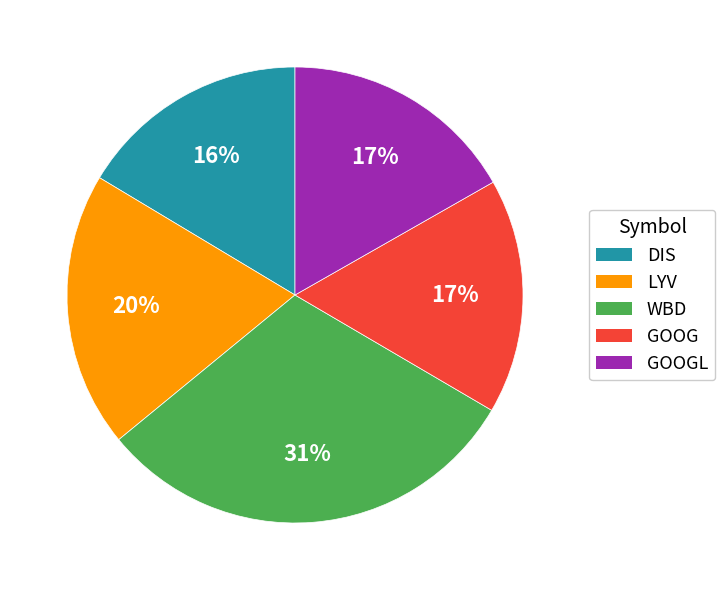

Which slice is the largest?

WBD